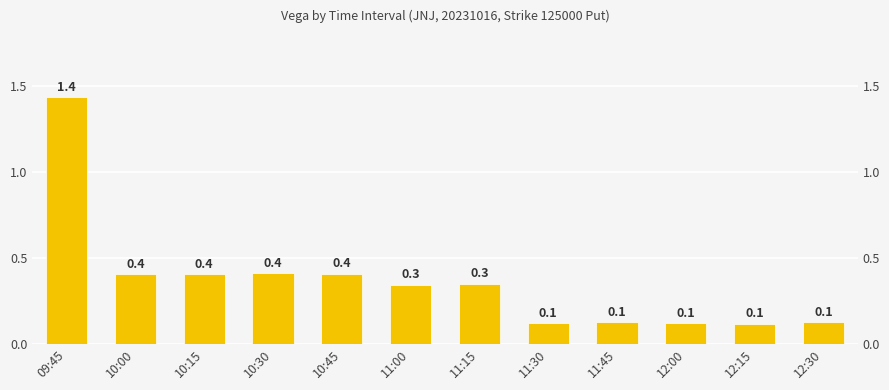

What is the change in value from 10:00 to 11:30?

-0.3